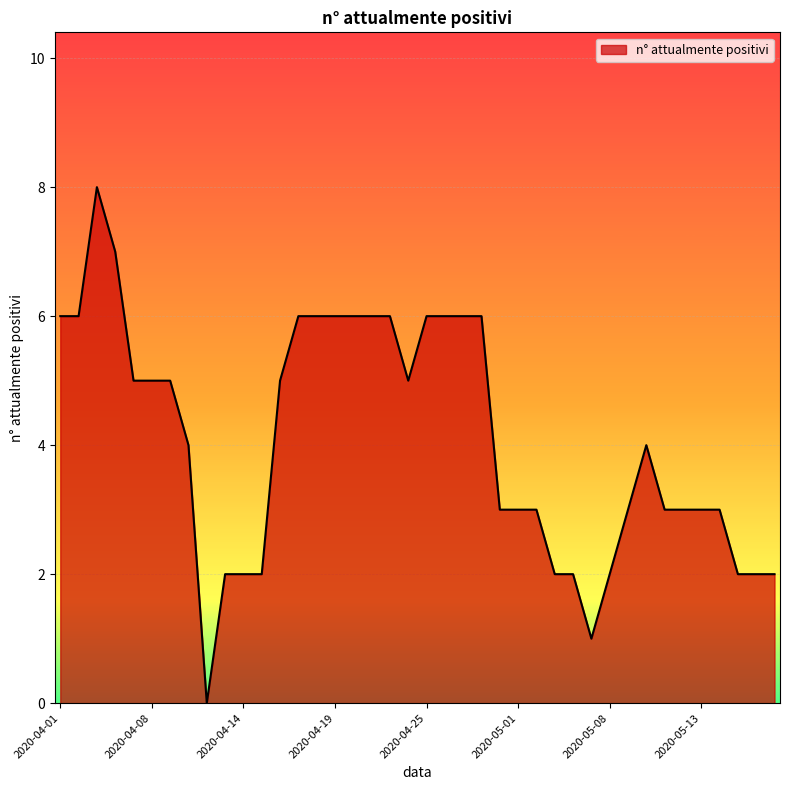

What is the greatest value displayed?

8